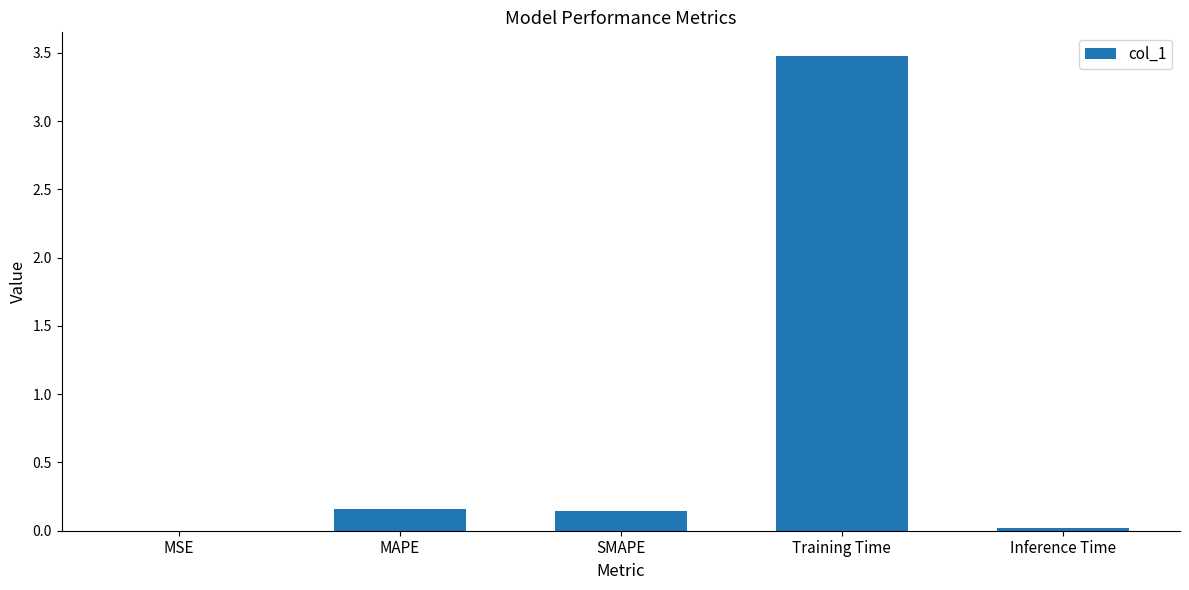

Are the bars grouped side by side (vs. stacked)?

No